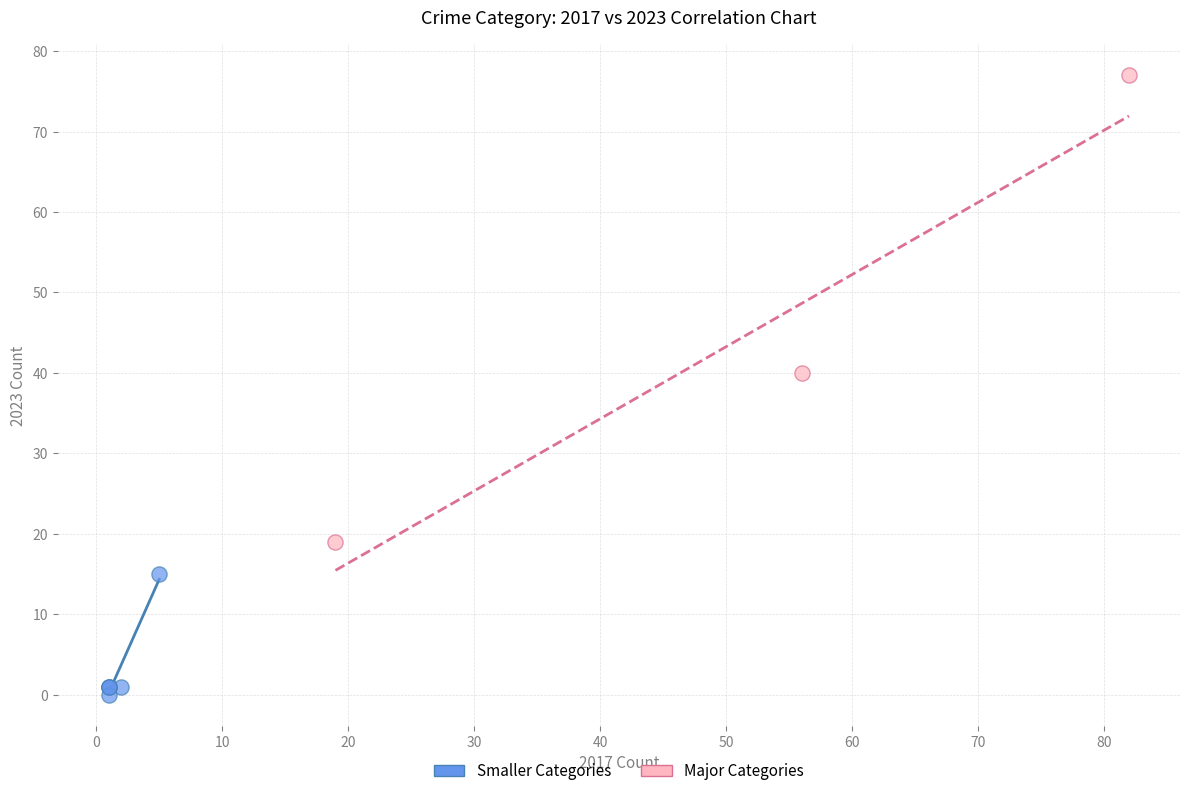

Which series contains the lowest Y value?

Smaller Categories